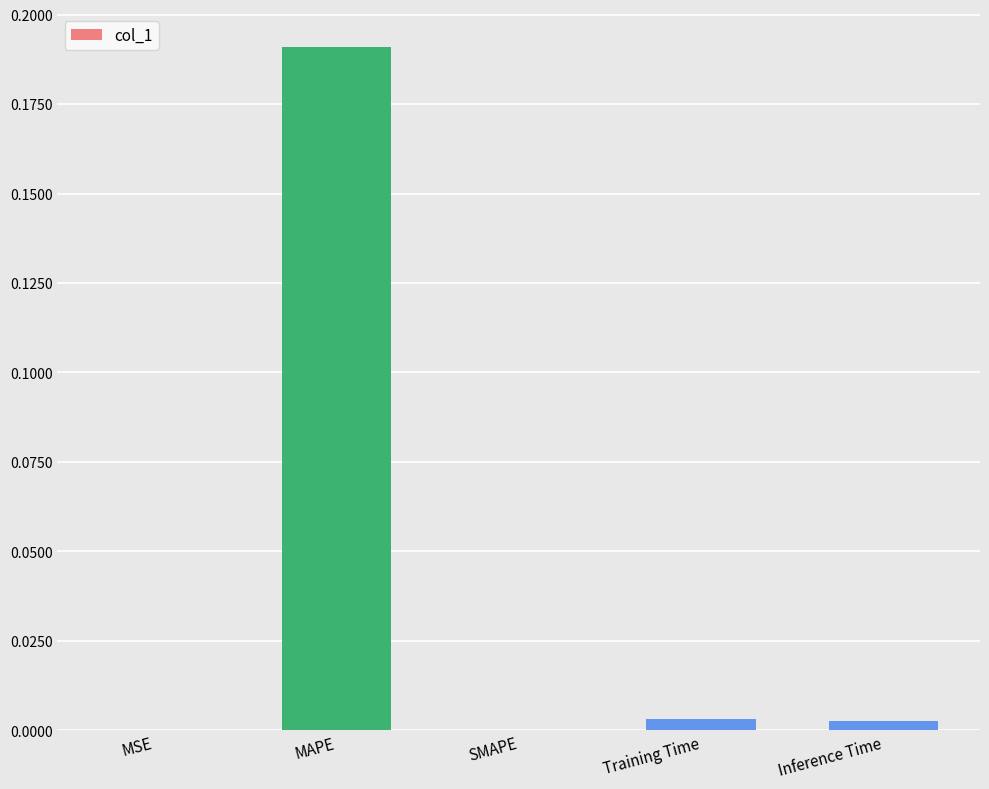

Which category has the highest value across all series?

MAPE